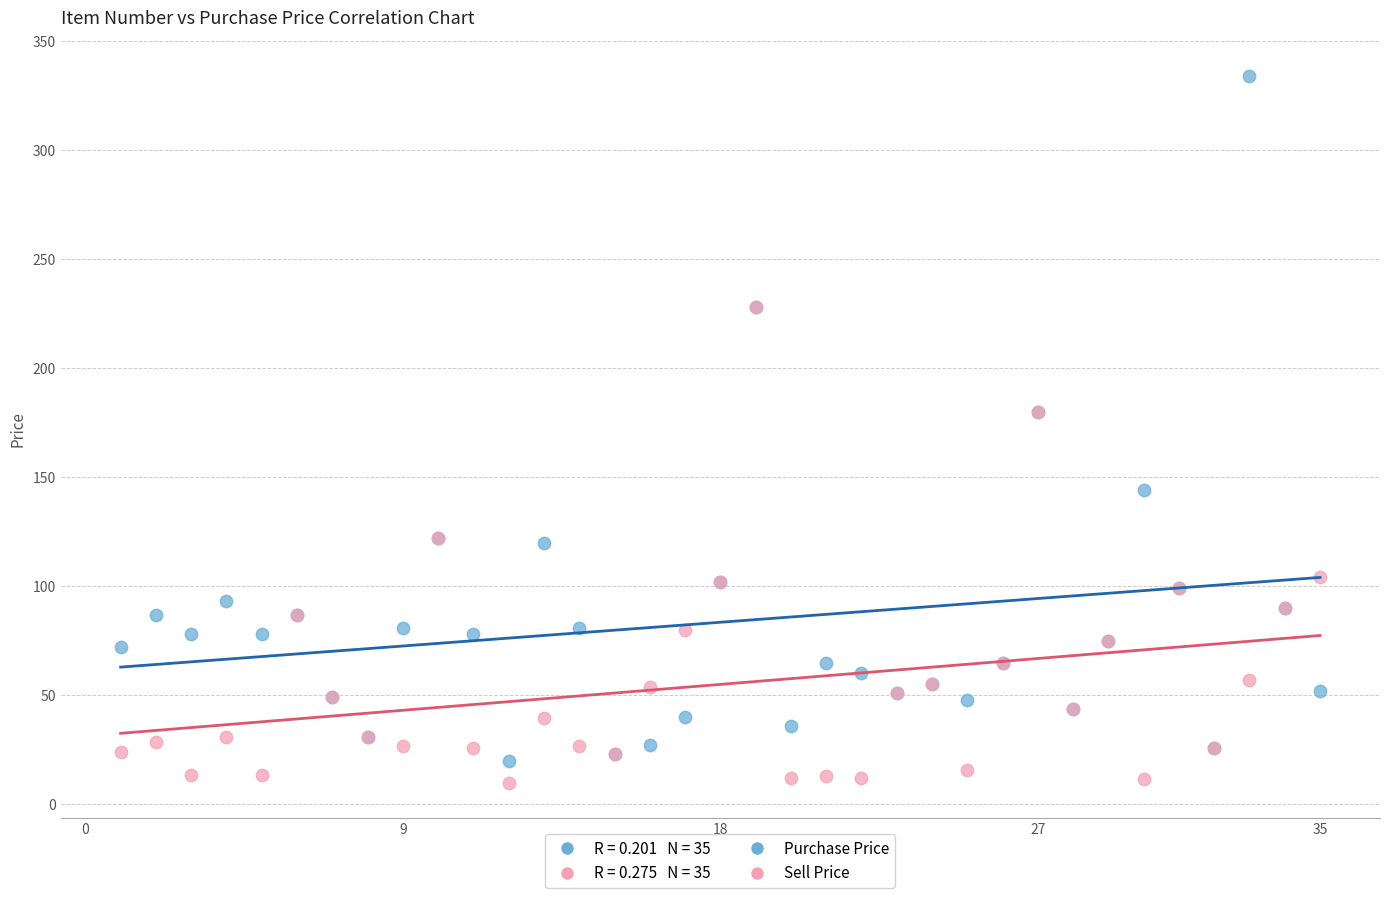

Which series contains the highest Y value?

Purchase Price